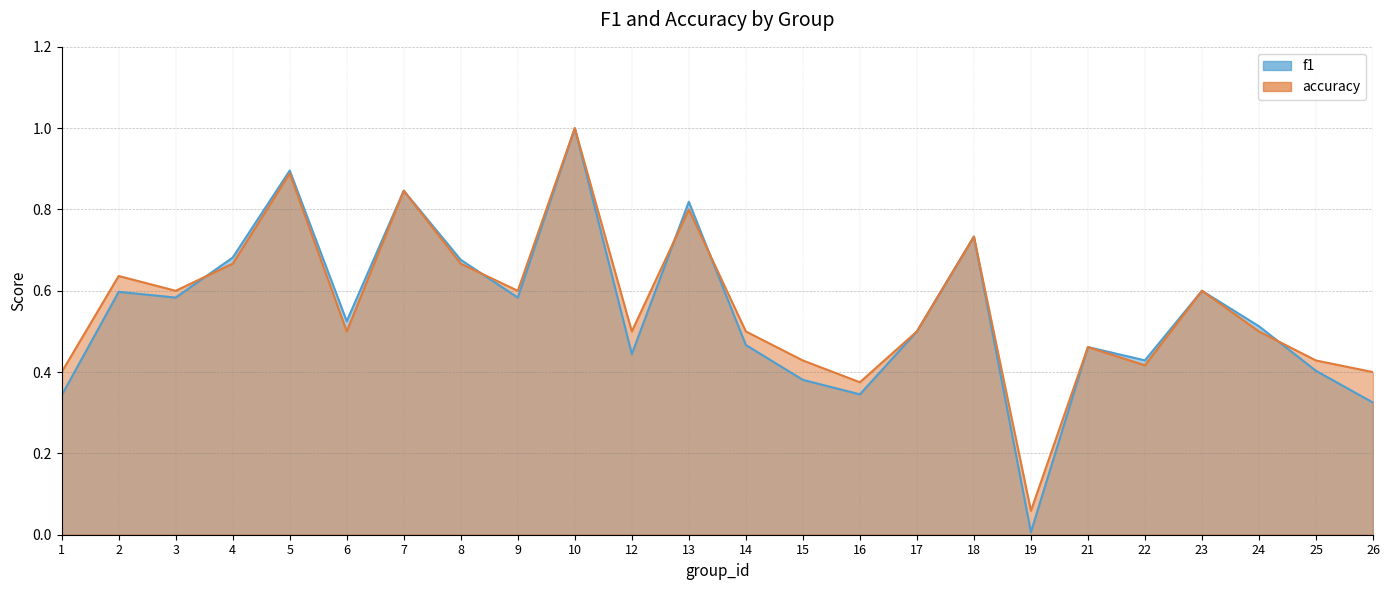

Reading left to right, list all the values displayed in this chart.

f1: 1=0.3	2=0.6	3=0.6	4=0.7	5=0.9	6=0.5	7=0.8	8=0.7	9=0.6	10=1.0	12=0.4	13=0.8	14=0.5	15=0.4	16=0.3	17=0.5	18=0.7	19=0.0	21=0.5	22=0.4	23=0.6	24=0.5	25=0.4	26=0.3
accuracy: 1=0.4	2=0.6	3=0.6	4=0.7	5=0.9	6=0.5	7=0.8	8=0.7	9=0.6	10=1.0	12=0.5	13=0.8	14=0.5	15=0.4	16=0.4	17=0.5	18=0.7	19=0.1	21=0.5	22=0.4	23=0.6	24=0.5	25=0.4	26=0.4